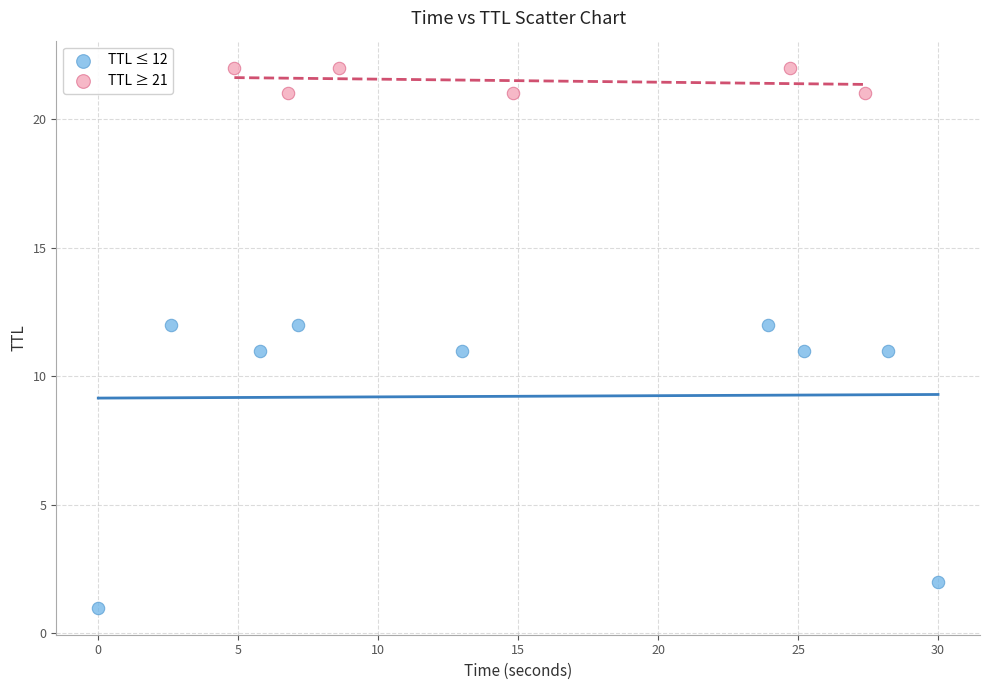

Which series has the widest spread of Y values?

TTL ≤ 12